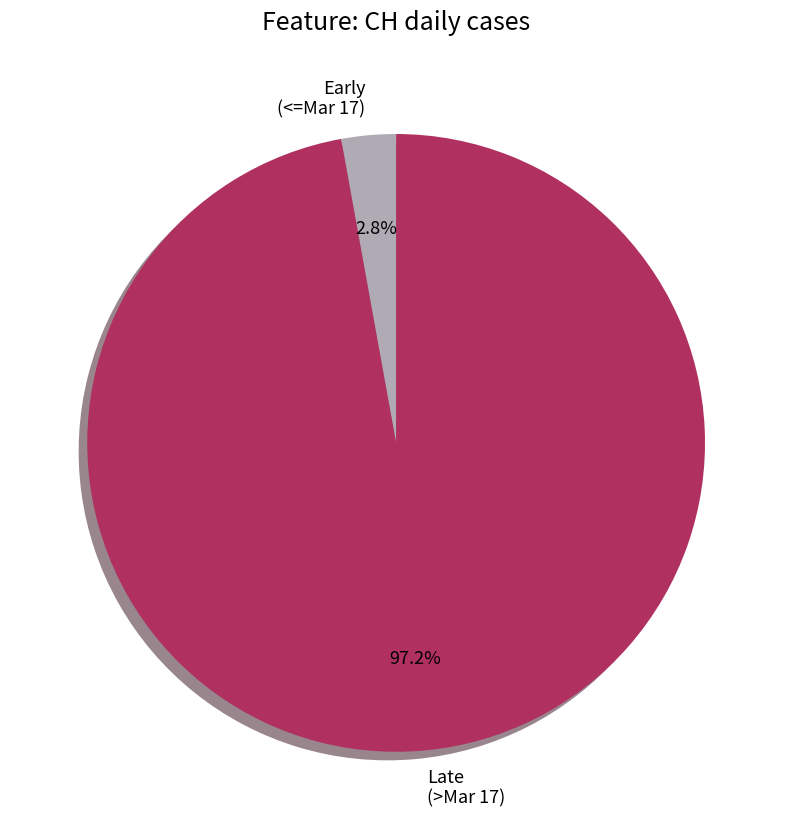

Which has a higher value, Early (<=Mar 17) or Late (>Mar 17)?

Late (>Mar 17)